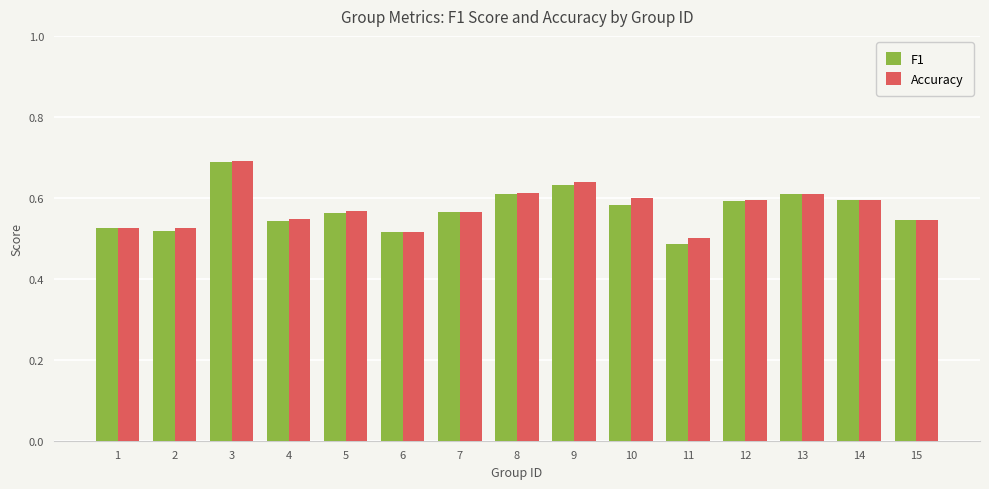

At which category is the sum across all series the highest?

3